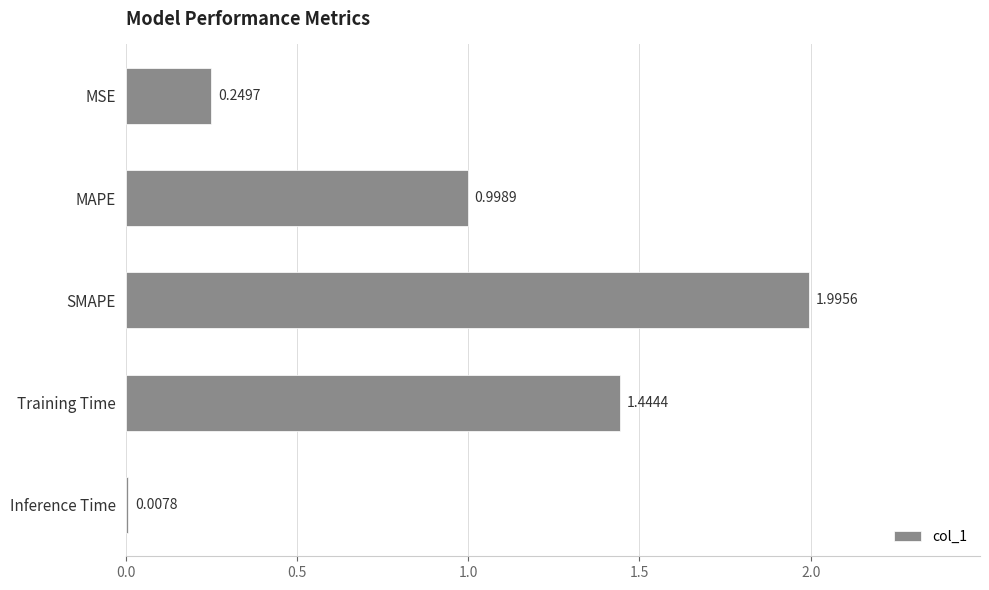

How many bars are there in total?

5